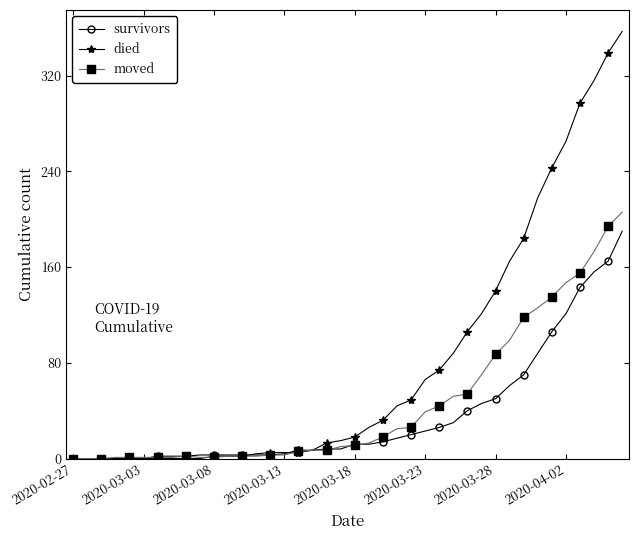

What are all the series names shown in the legend?

survivors, died, moved